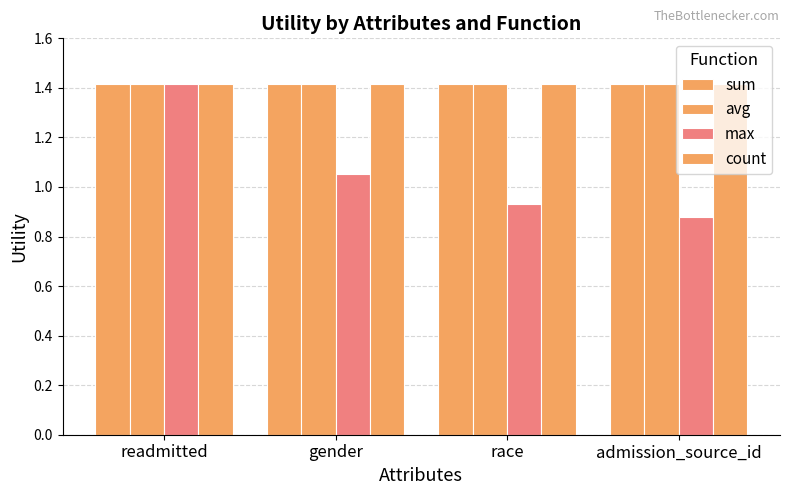

Is it true that count equals 2.4 at gender?

False